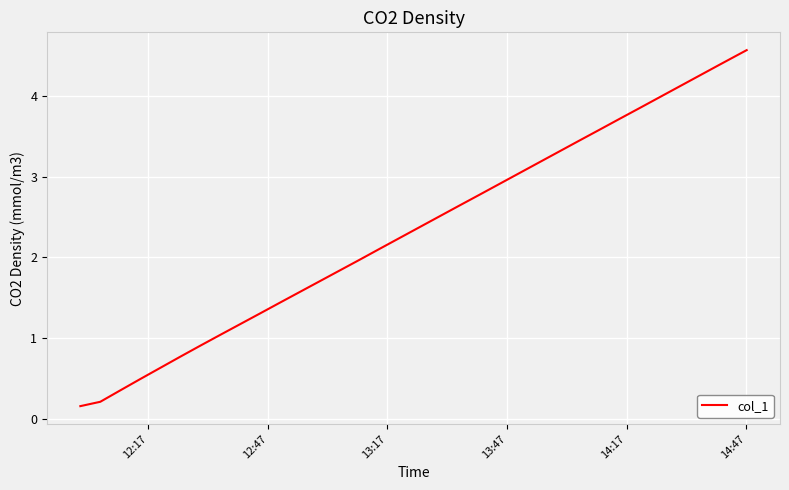

What is the difference between the maximum and minimum values?

4.4